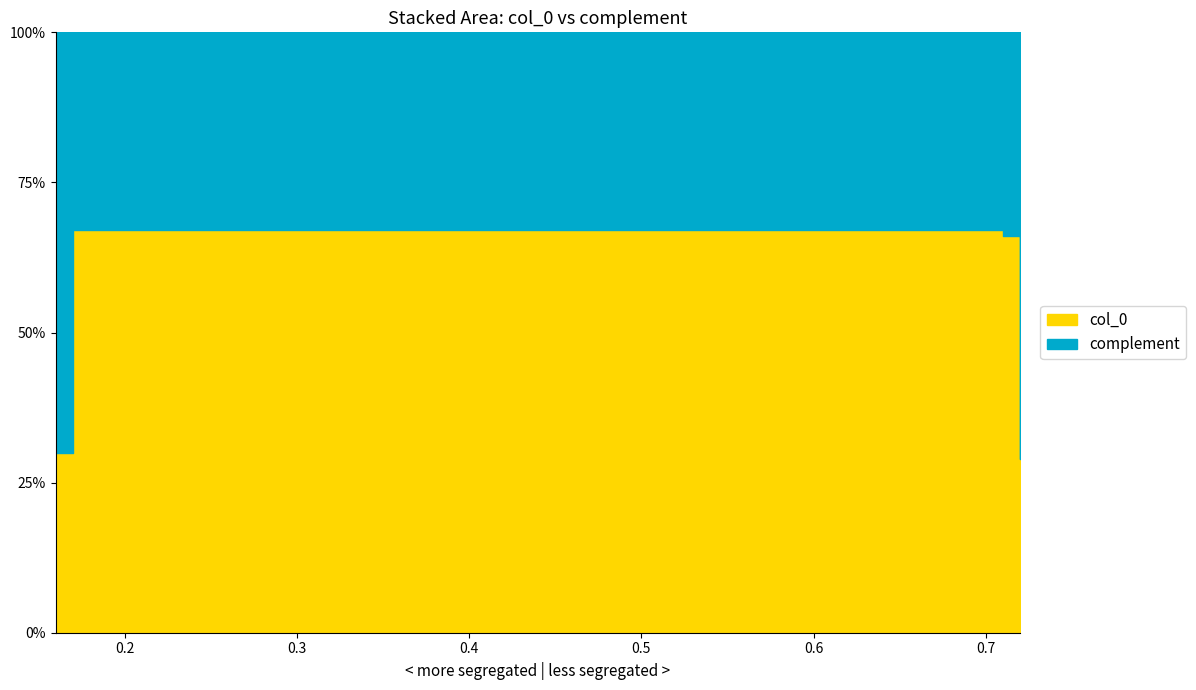

The chart shows a value of 0.7 at 0.71. True or false?

True